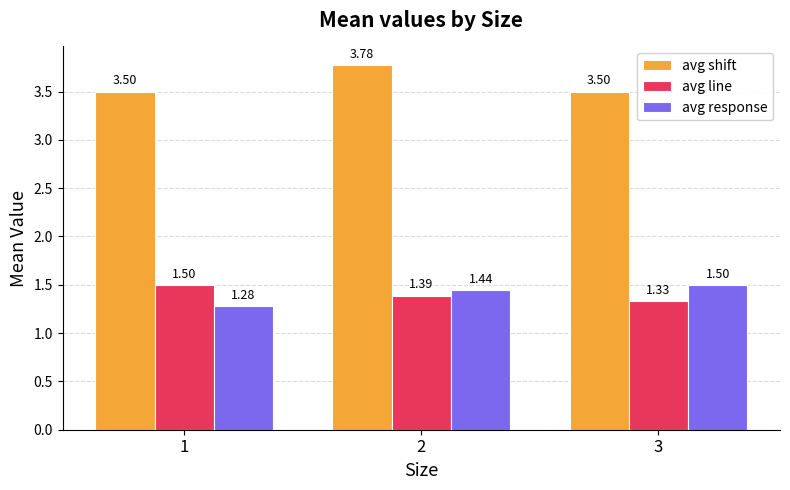

Which series has the largest total across all categories?

avg shift